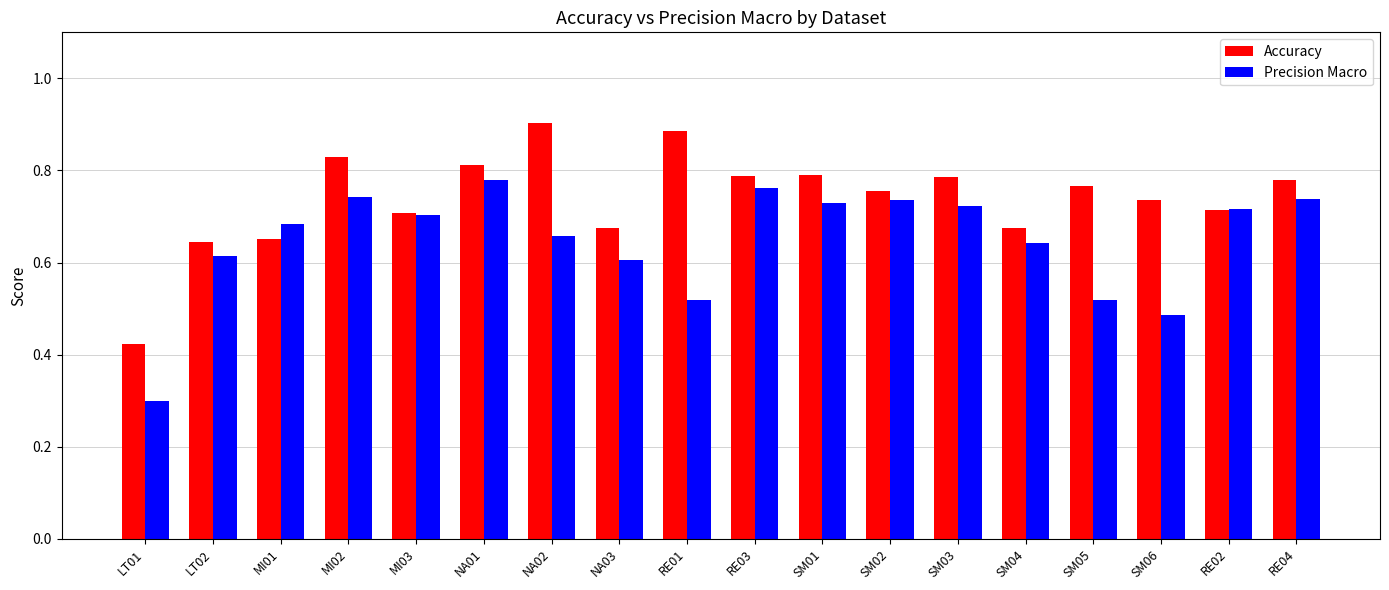

Rank the series at LT01 from highest to lowest value.

Accuracy, Precision Macro